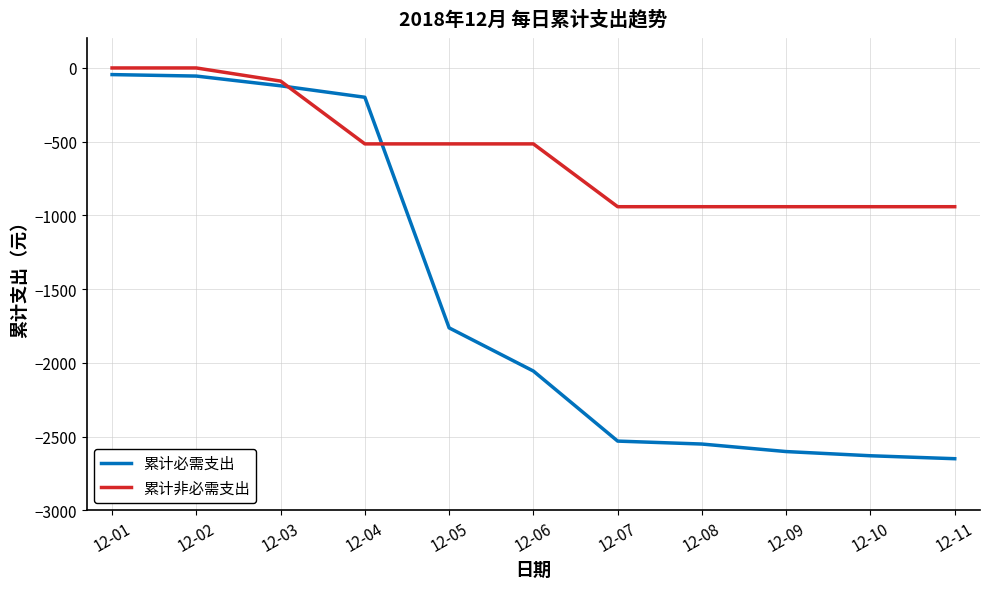

What is the average value of the 累计非必需支出 series?

-576.3